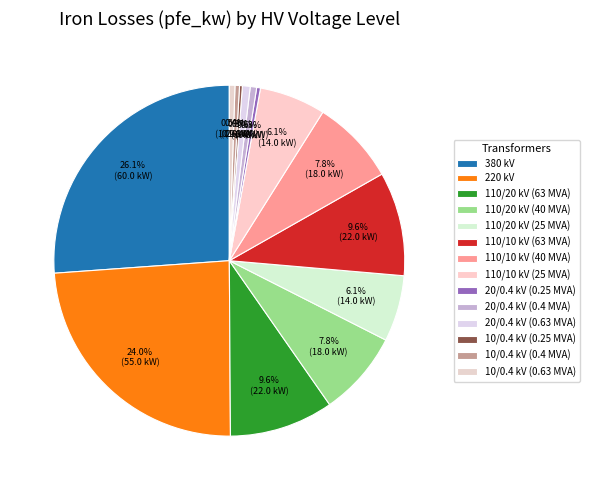

What is the smallest slice in the pie chart?

10